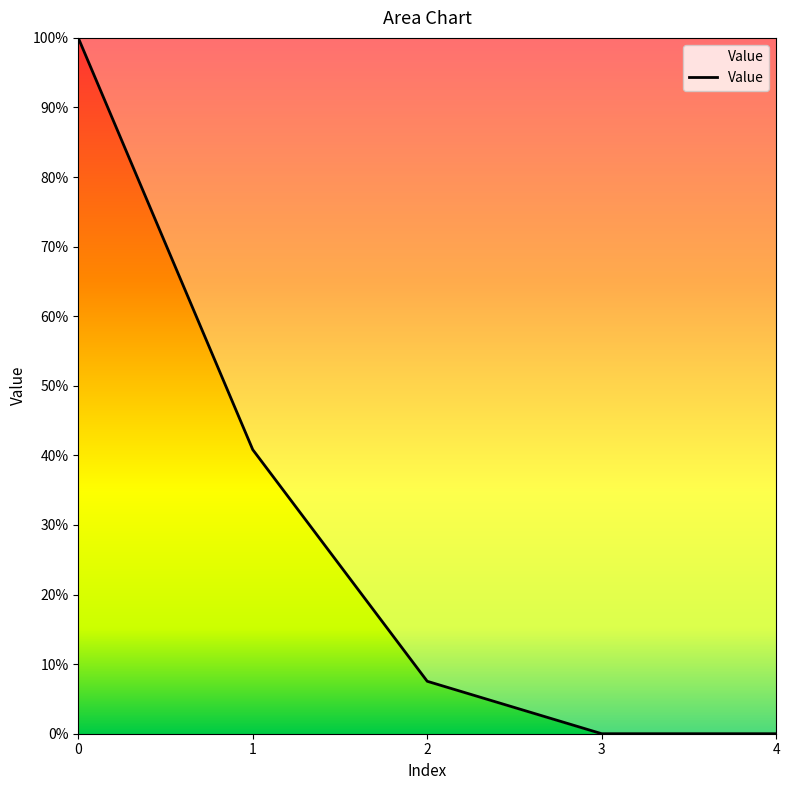

At which label is the value closest to 50?

1